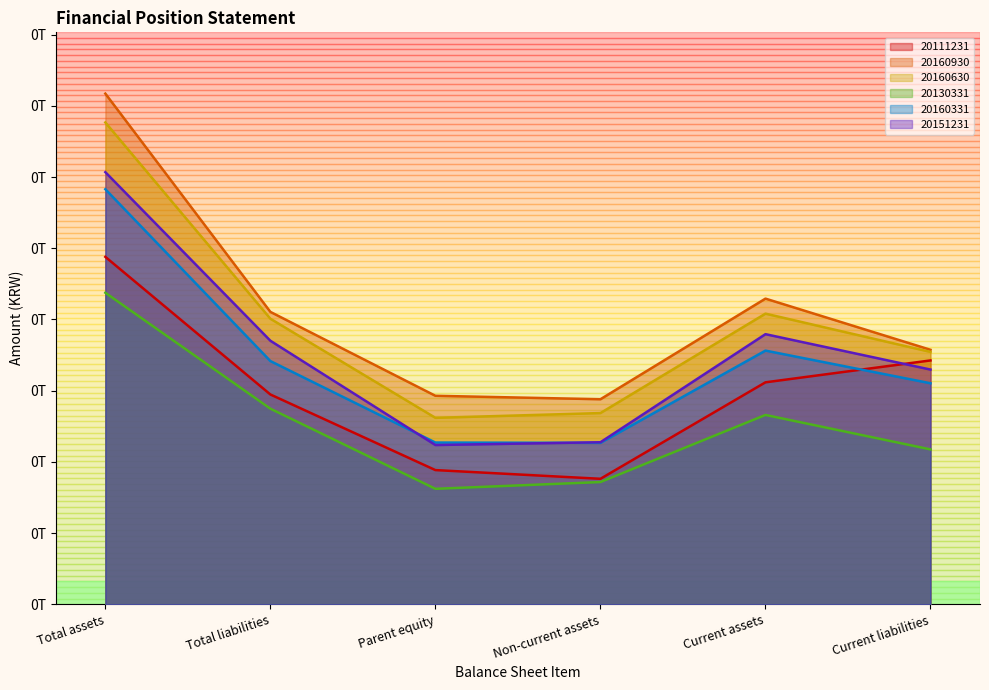

What is the difference between the highest and lowest values at Current assets?

40846560011